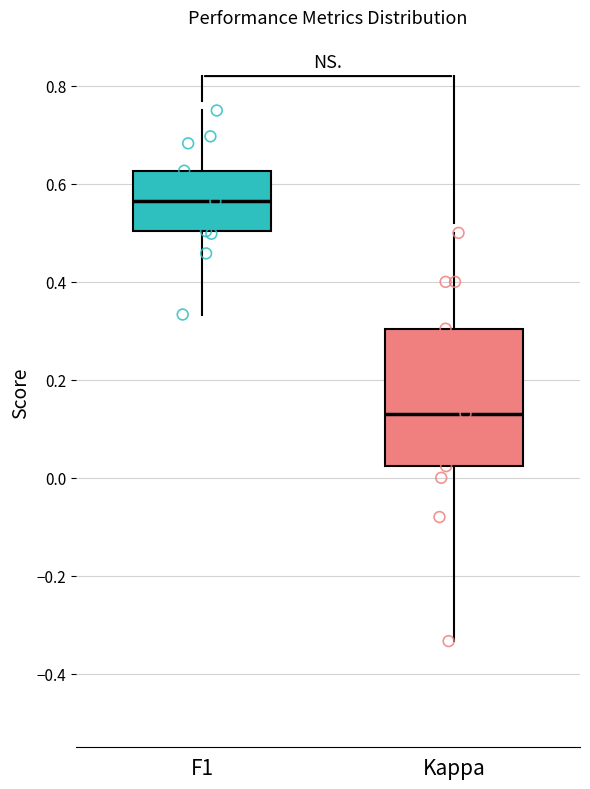

Where does the upper whisker of the box for F1 end on the y-axis? The values are not printed on the chart, so give them approximately, as read against the axis.

0.74